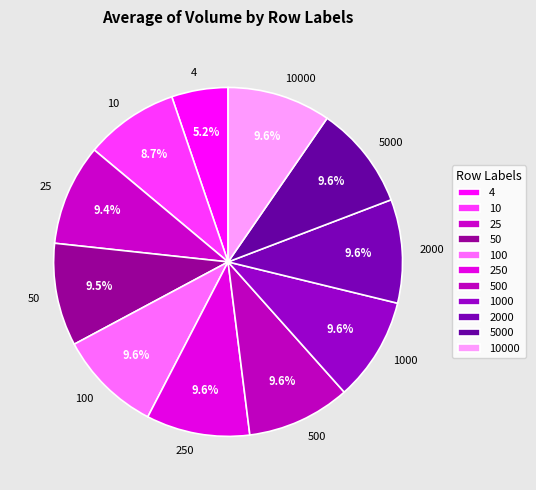

Between 4 and 1000, which is larger?

1000